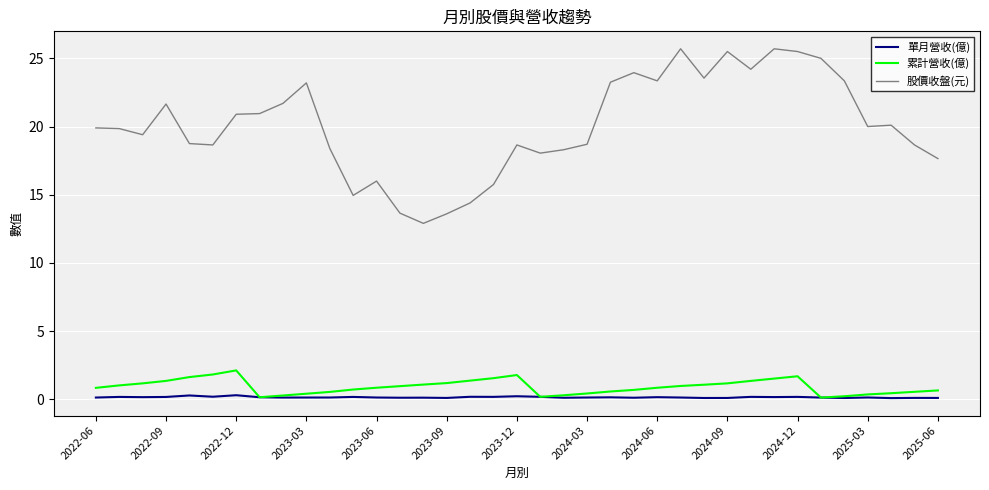

Which series has the widest spread of values?

股價收盤(元)